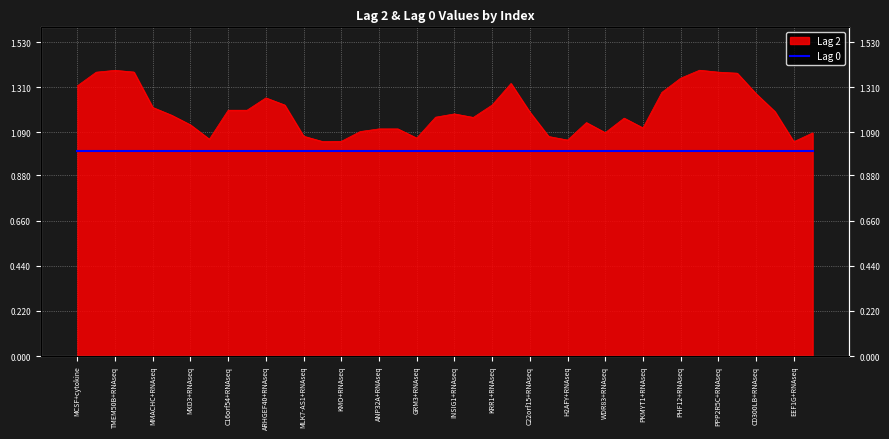

What is the minimum value shown in the chart?

1.0